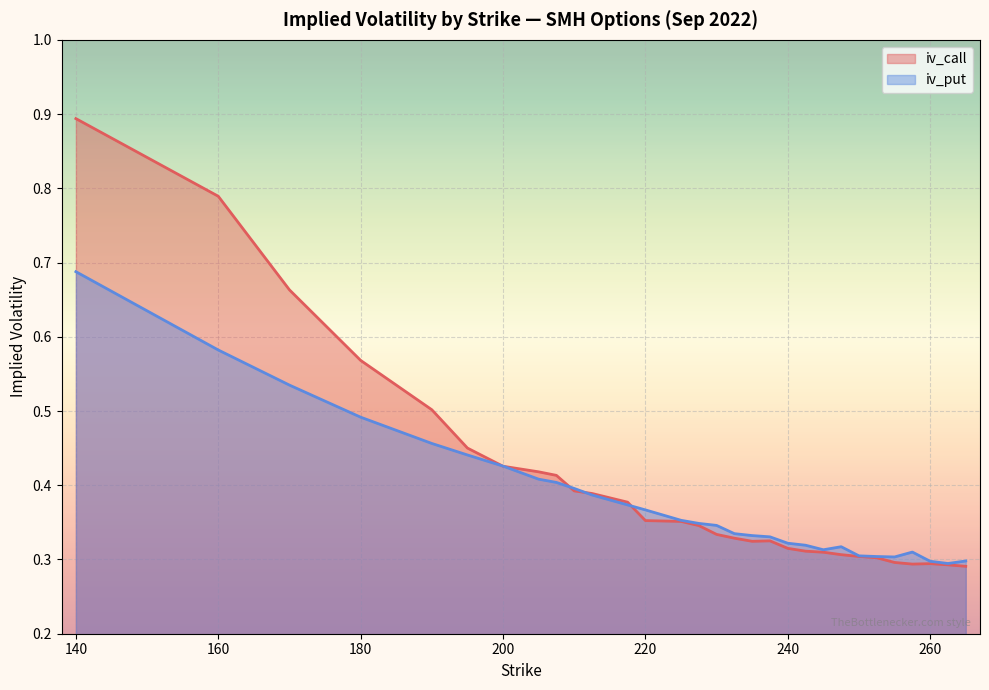

Rank the series by their maximum value, from highest to lowest.

iv_call, iv_put